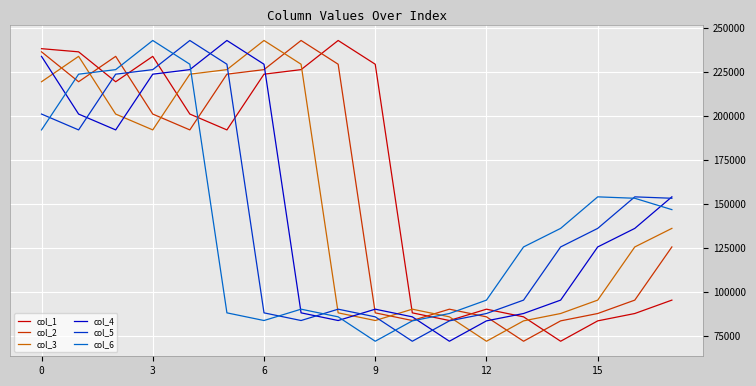

How many lines are shown in the chart?

6